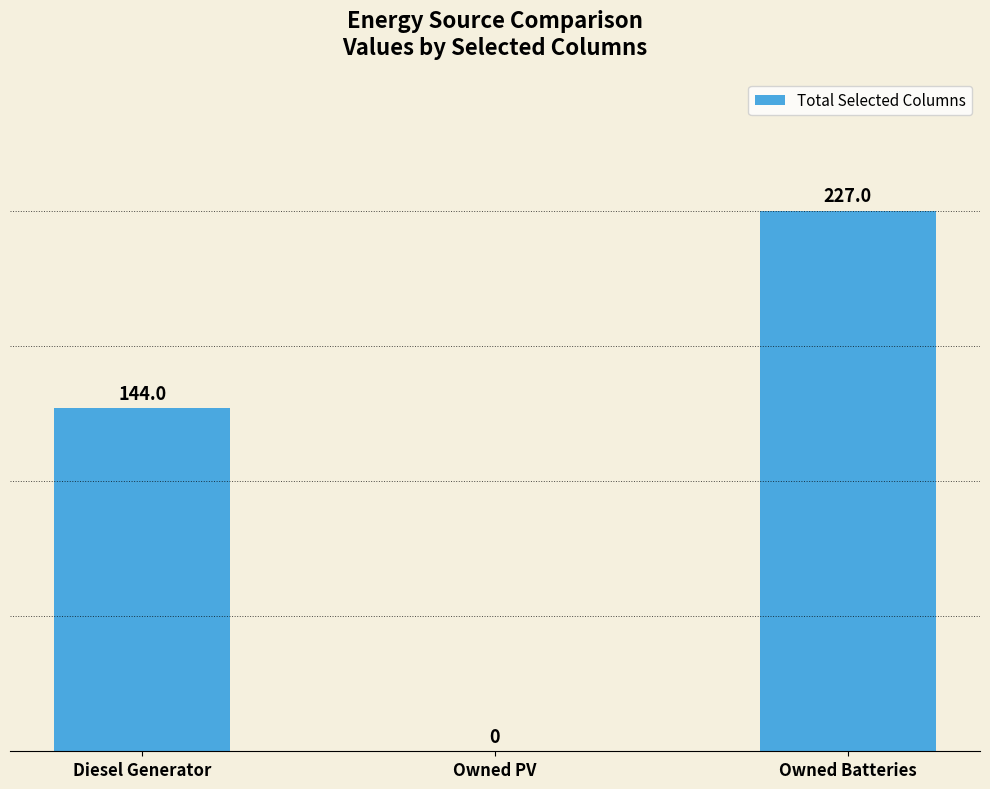

Is it true that the value at Owned Batteries is 227.0?

True